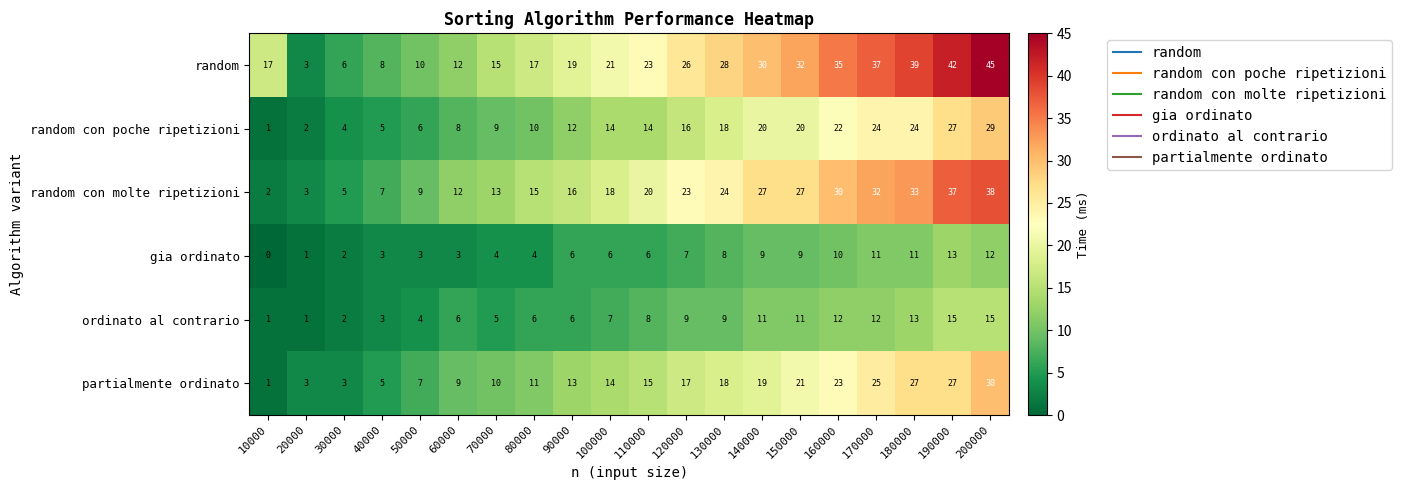

Which series has the largest range (max minus min)?

random